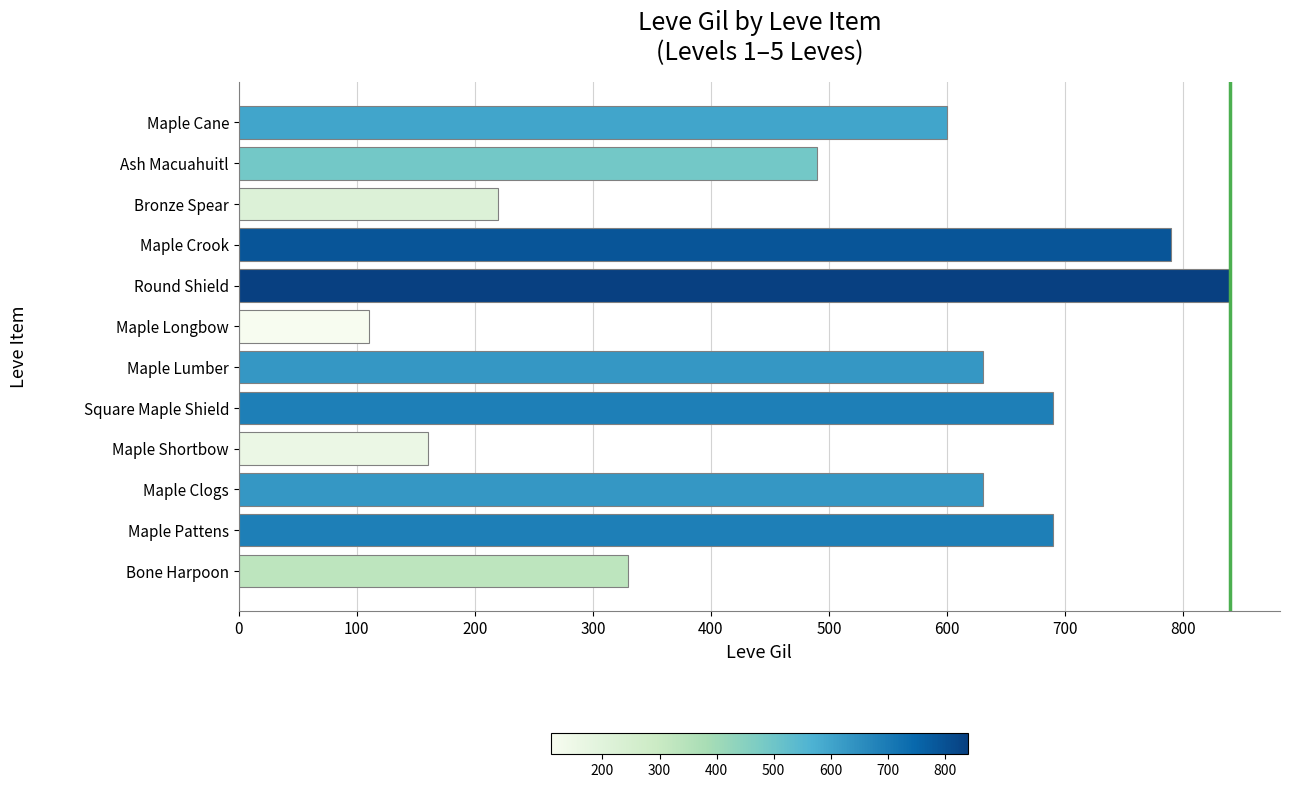

Reading bottom to top, transcribe all the data shown in this chart.

330	690	630	160	690	630	110	840	790	220	490	600